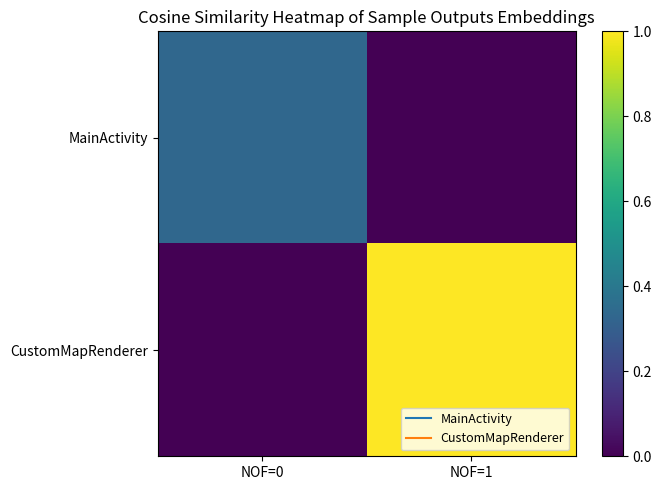

What is the spread (max minus min) of values at NOF=0?

0.3